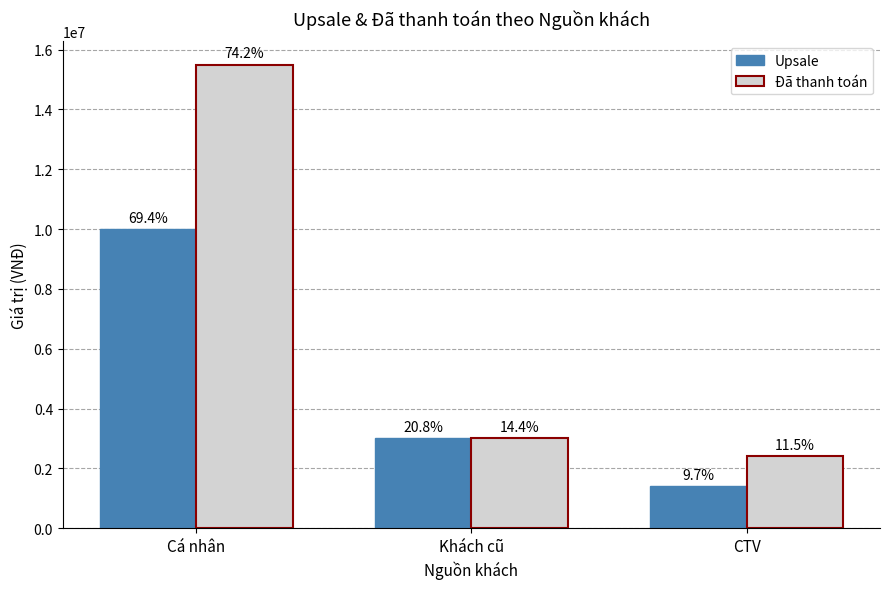

What are all the series names shown in the legend?

Upsale, Đã thanh toán